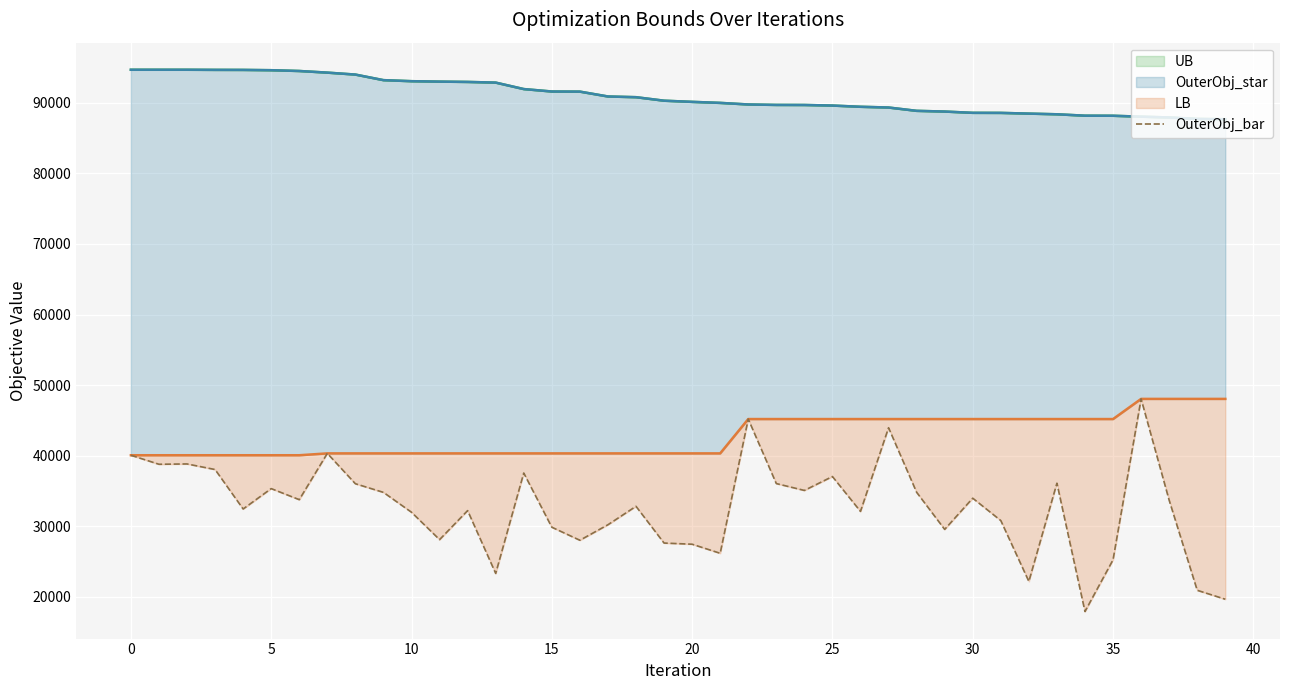

What is the label of the 19th point from the right?

21